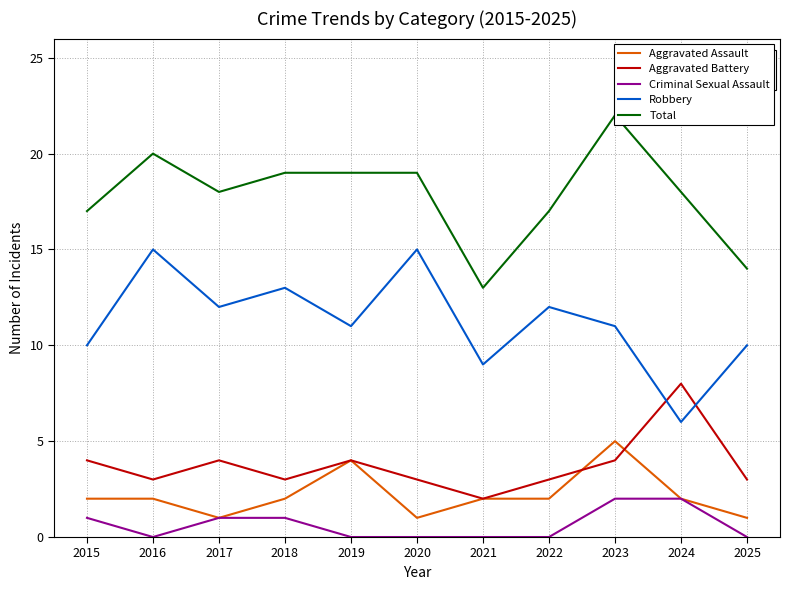

Reading left to right, list all the values displayed in this chart.

Aggravated Assault: 2015=2	2016=2	2017=1	2018=2	2019=4	2020=1	2021=2	2022=2	2023=5	2024=2	2025=1
Aggravated Battery: 2015=4	2016=3	2017=4	2018=3	2019=4	2020=3	2021=2	2022=3	2023=4	2024=8	2025=3
Criminal Sexual Assault: 2015=1	2016=0	2017=1	2018=1	2019=0	2020=0	2021=0	2022=0	2023=2	2024=2	2025=0
Robbery: 2015=10	2016=15	2017=12	2018=13	2019=11	2020=15	2021=9	2022=12	2023=11	2024=6	2025=10
Total: 2015=17	2016=20	2017=18	2018=19	2019=19	2020=19	2021=13	2022=17	2023=22	2024=18	2025=14